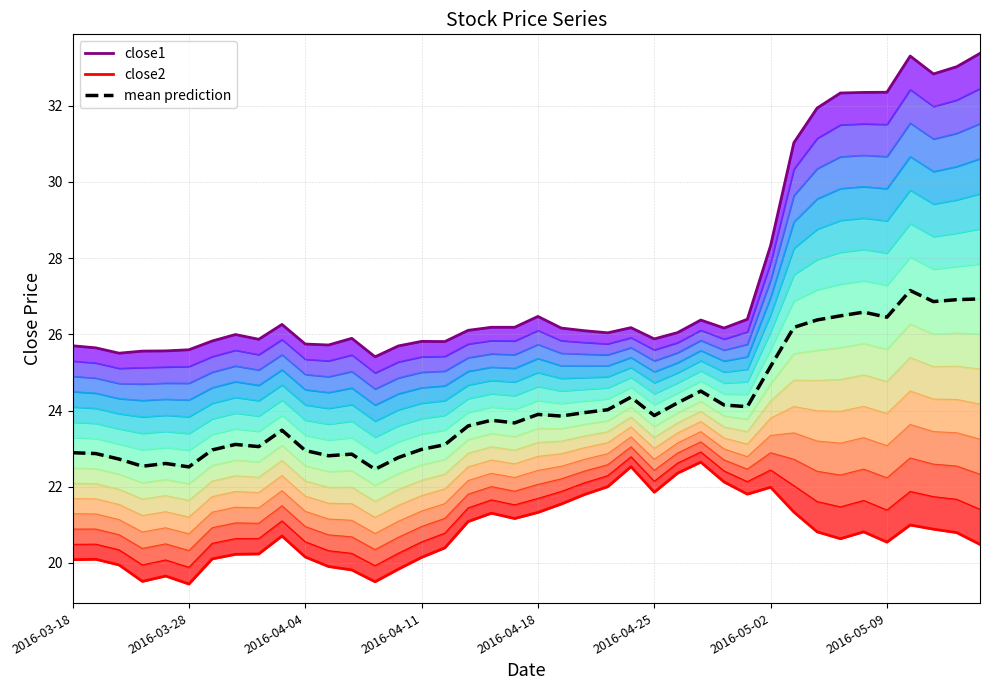

True or false: mean prediction and close1 intersect in this chart.

False